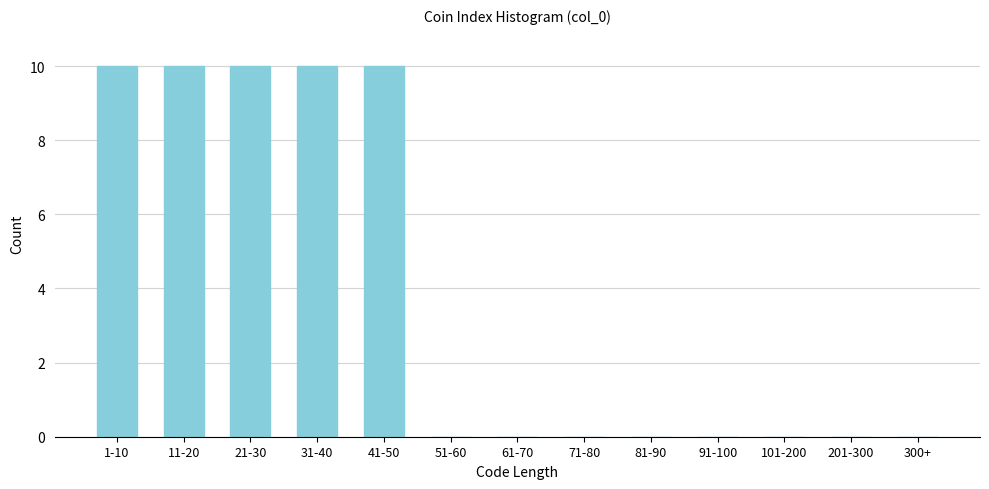

Reading right to left, transcribe all the data shown in this chart.

300+=0	201-300=0	101-200=0	91-100=0	81-90=0	71-80=0	61-70=0	51-60=0	41-50=10	31-40=10	21-30=10	11-20=10	1-10=10